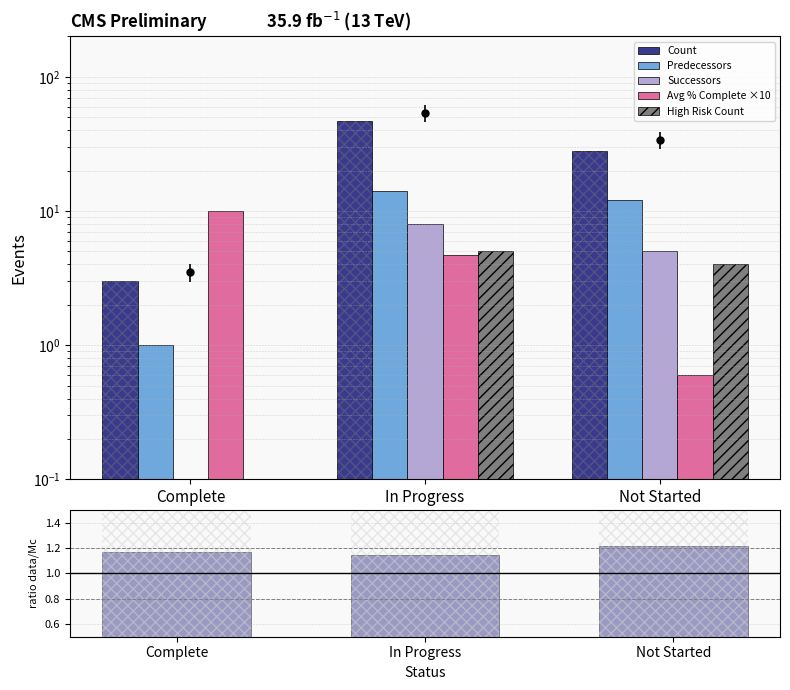

Reading left to right, extract all data points from this chart.

Count: 3.0	47.0	28.0
Predecessors: 1.0	14.0	12.0
Successors: 0.0	8.0	5.0
Avg % Complete ×10: 10.0	4.7	0.6
High Risk Count: 0.0	5.0	4.0
ratio data/Mc: 1.2	1.1	1.2